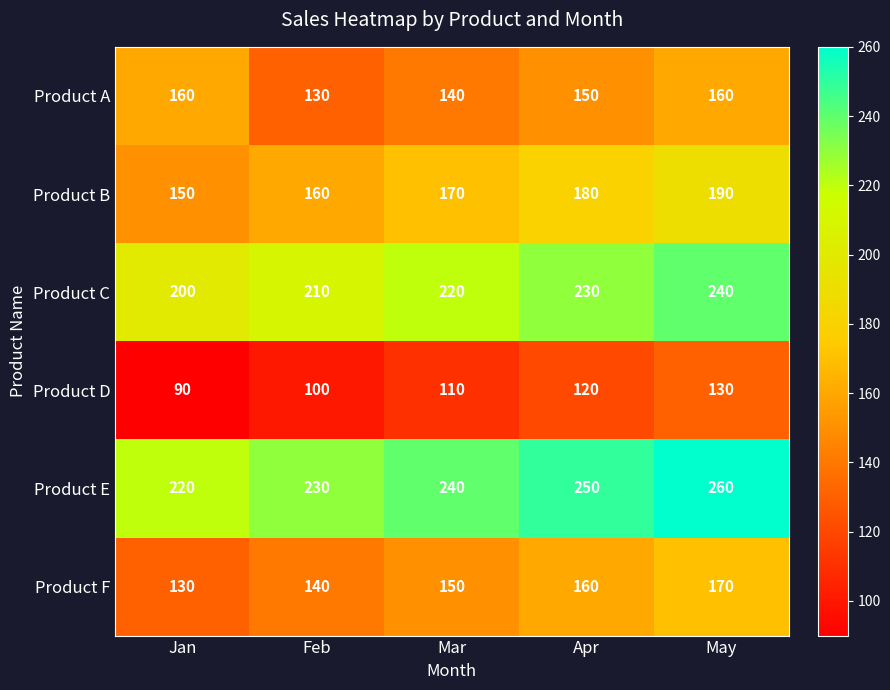

What is the total value across all series at Apr?

1090